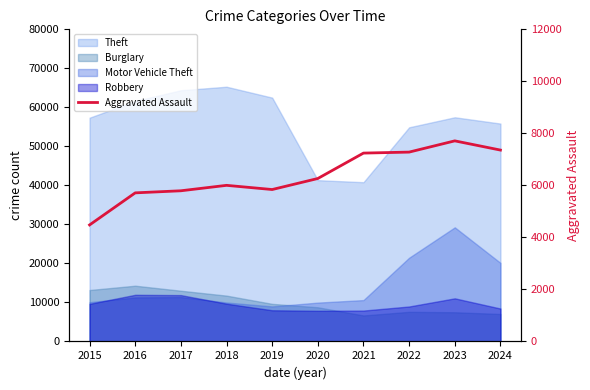

Reading right to left, extract all data points from this chart.

7358	7712	7280	7242	6265	5841	6002	5793	5713	4480